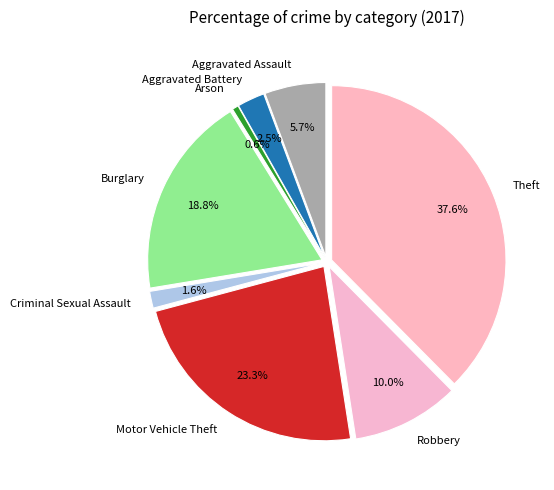

Is there any slice that represents more than half of the pie?

No